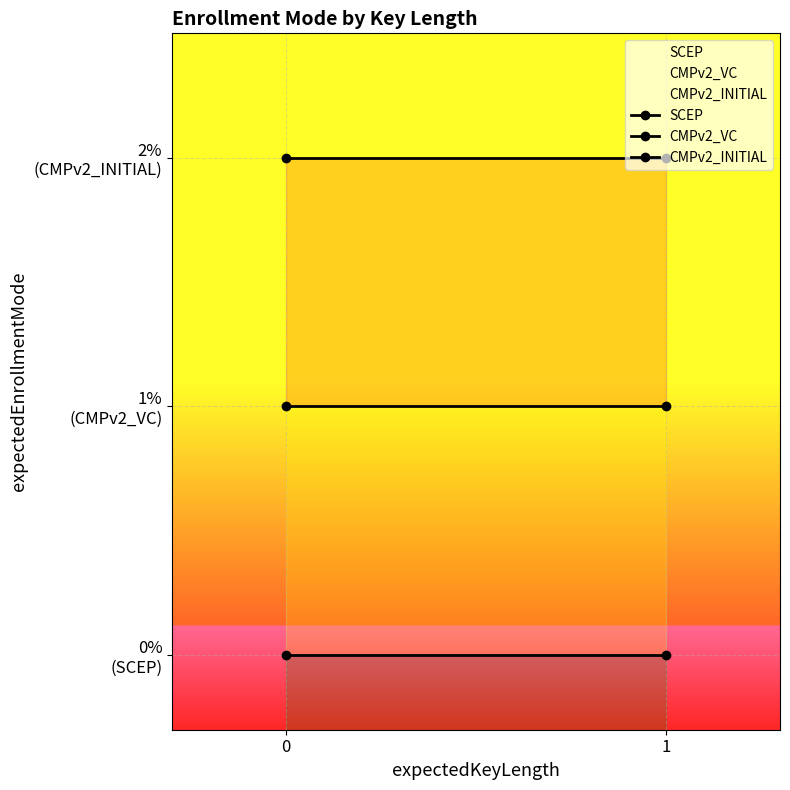

How many categories are shown in the chart?

2